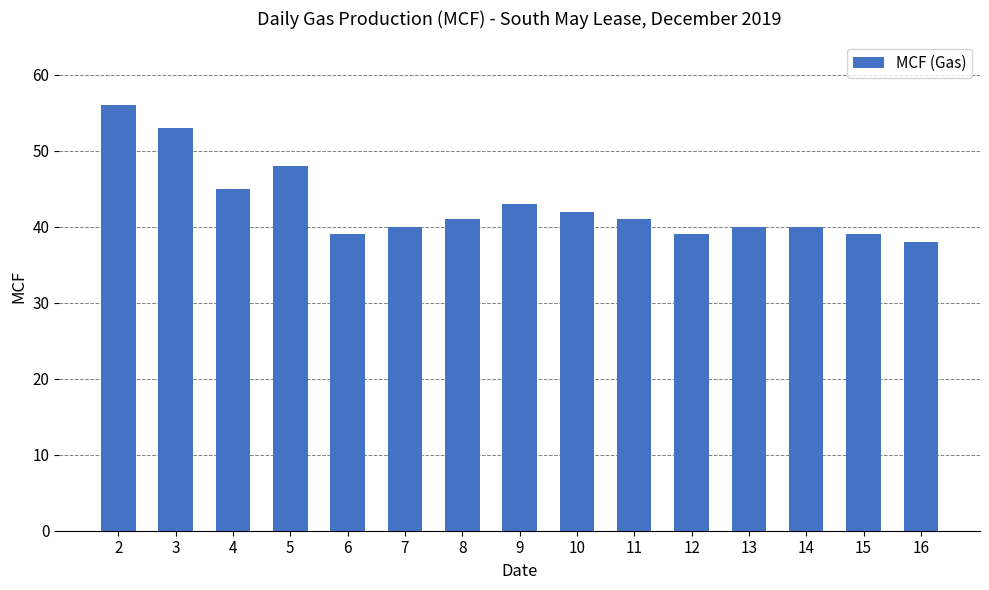

What is the change in value from 2 to 3?

-3